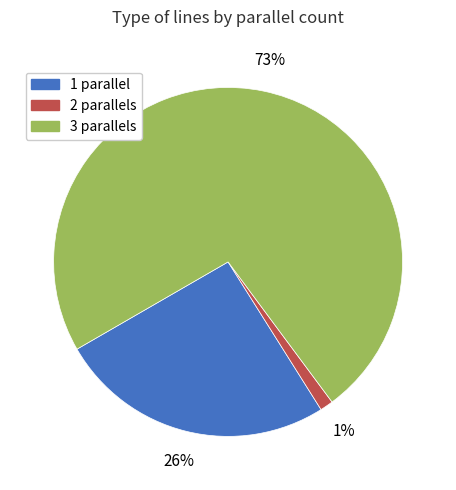

Is 1 the majority of the pie?

No